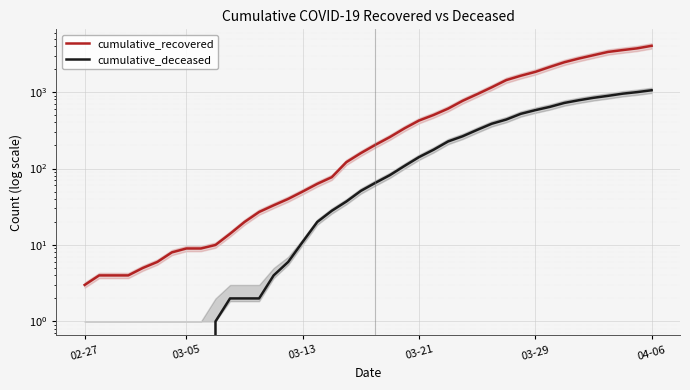

What value does the cumulative_deceased series have at 32?

640